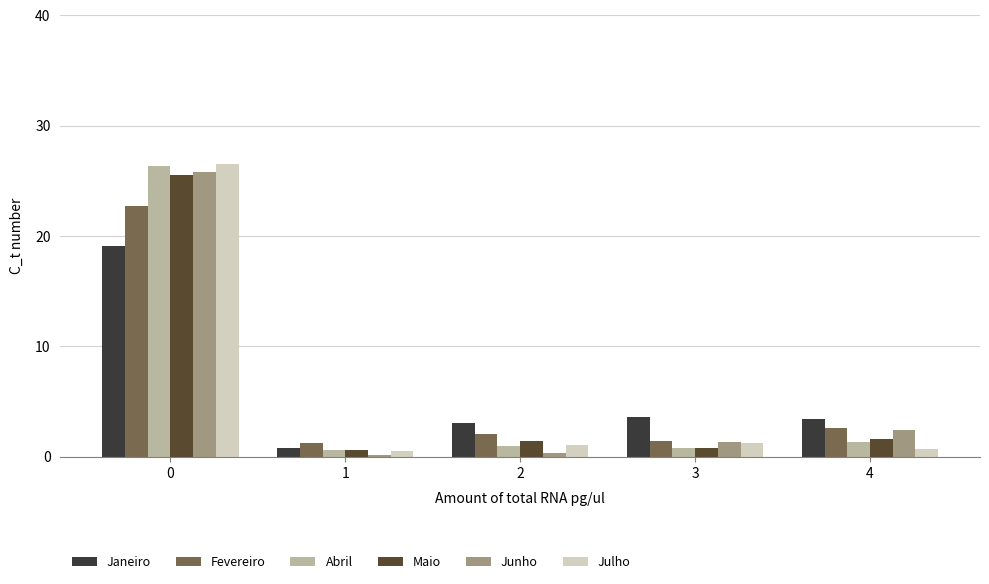

Reading left to right, list all the values displayed in this chart.

Janeiro: 0=19.1	1=0.8	2=3.1	3=3.6	4=3.4
Fevereiro: 0=22.8	1=1.2	2=2.0	3=1.4	4=2.6
Abril: 0=26.3	1=0.6	2=1.0	3=0.8	4=1.3
Maio: 0=25.5	1=0.6	2=1.5	3=0.8	4=1.6
Junho: 0=25.8	1=0.2	2=0.3	3=1.4	4=2.4
Julho: 0=26.5	1=0.5	2=1.1	3=1.2	4=0.7